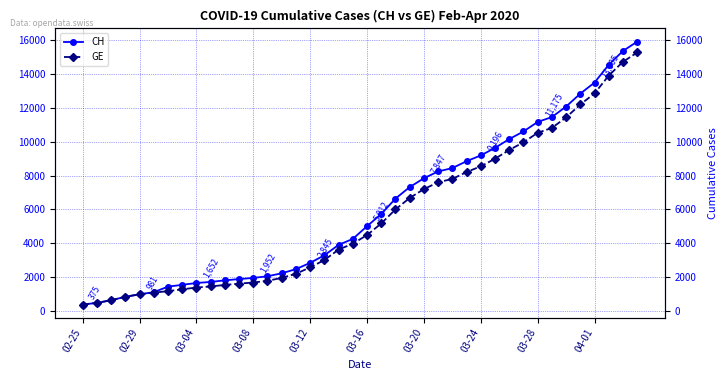

Is it true that GE equals 10825 at 33?

True